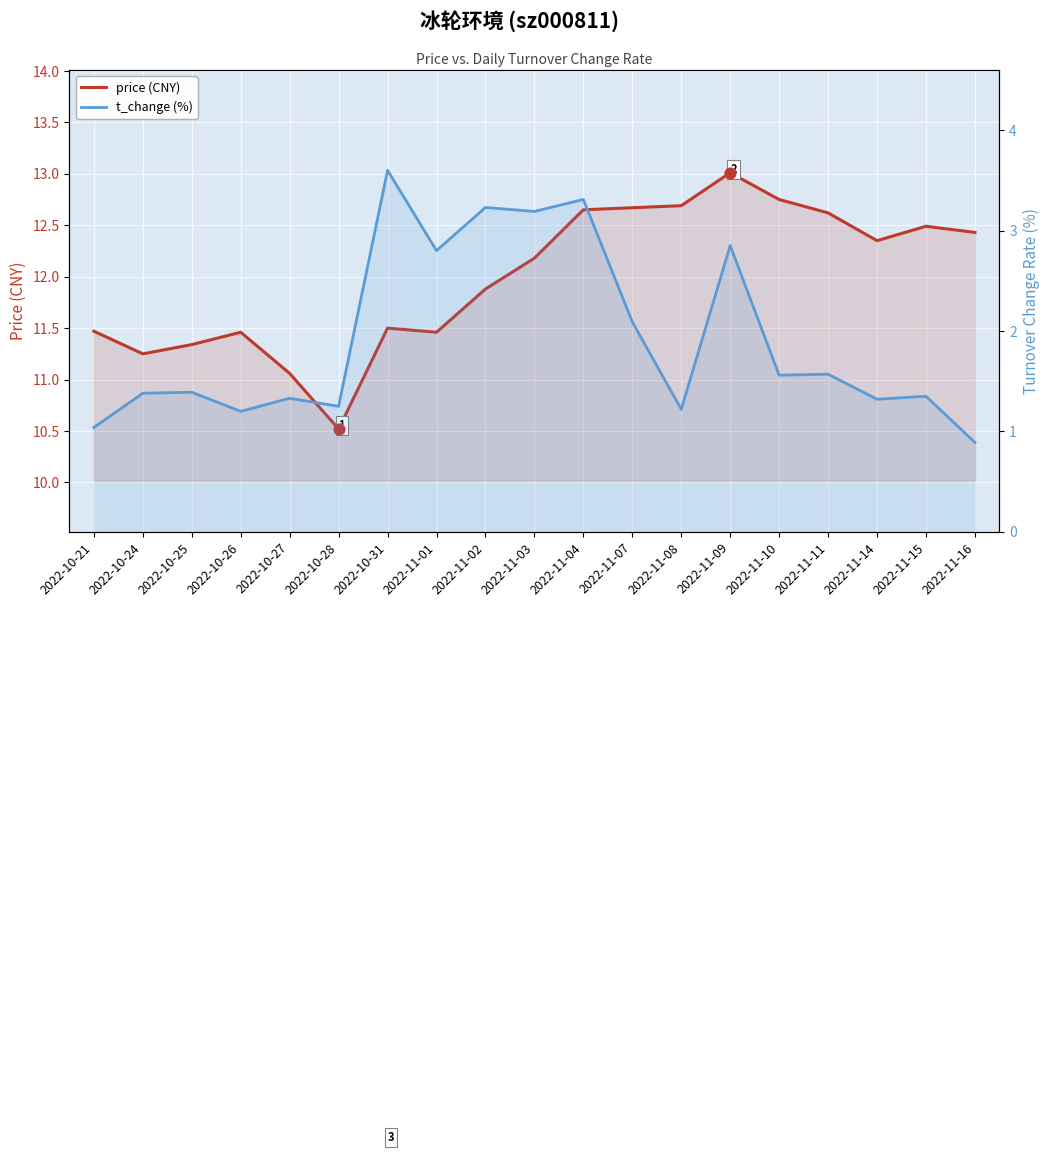

Which series has the largest total across all categories?

price (CNY)